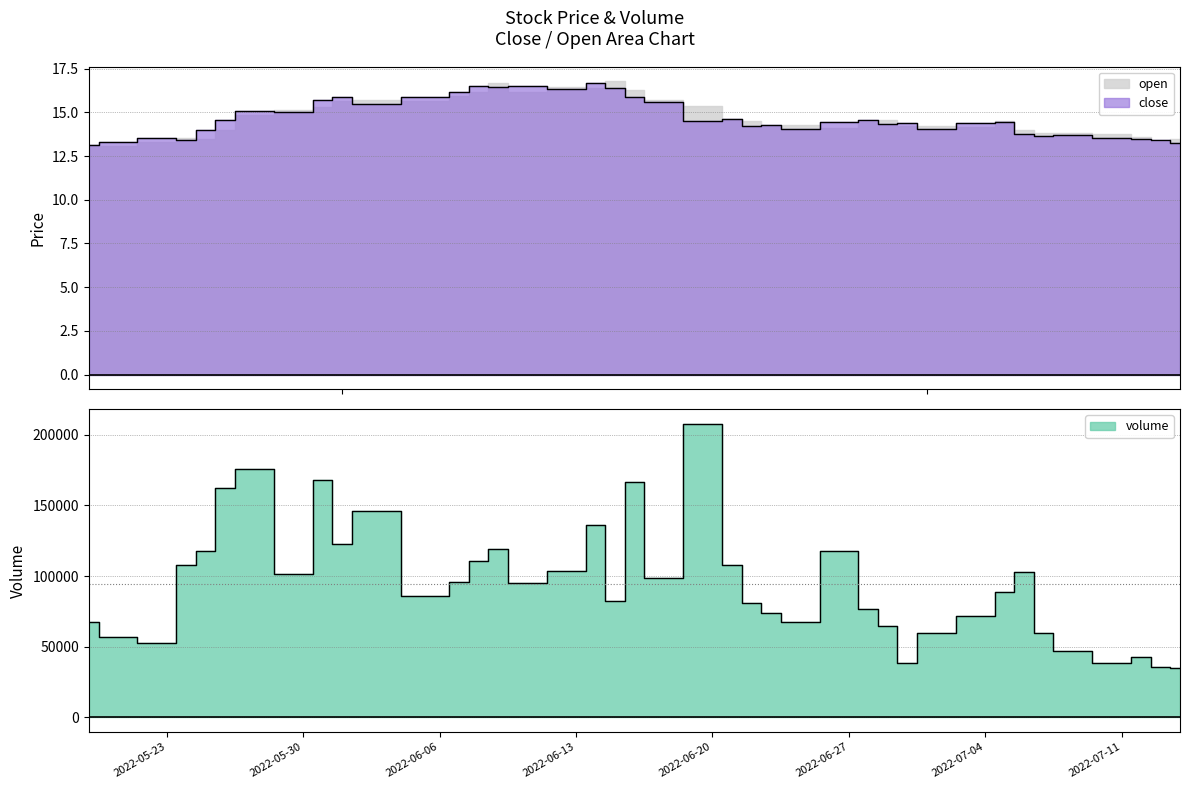

How many lines are shown in the chart?

2